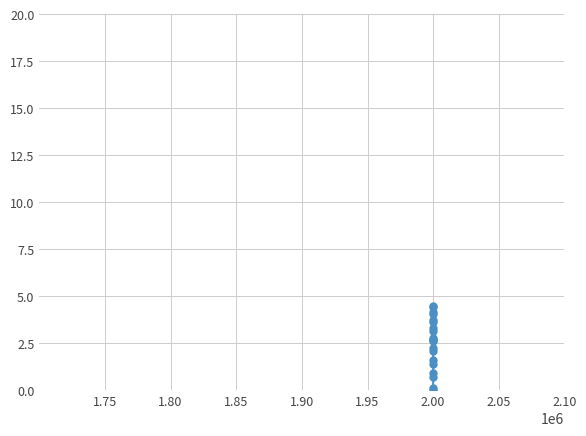

Is this an area chart (filled region under the line)?

No